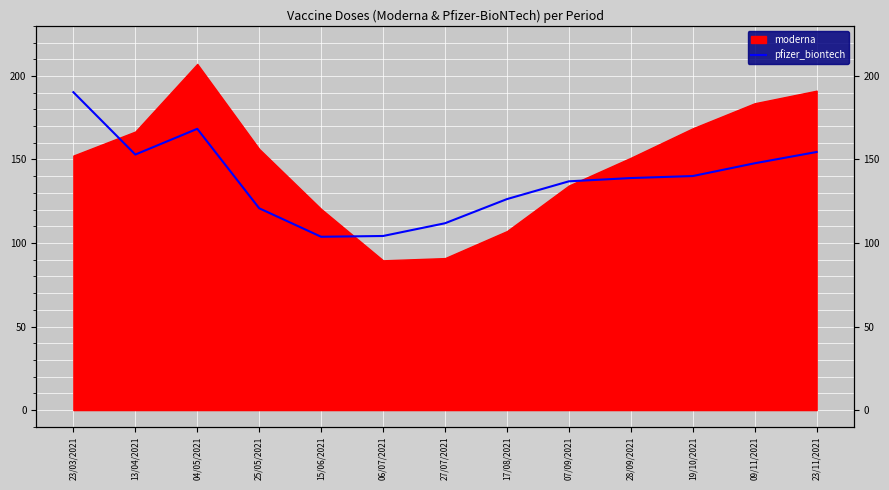

The chart shows a value of 60.5 at 04/05/2021. True or false?

False